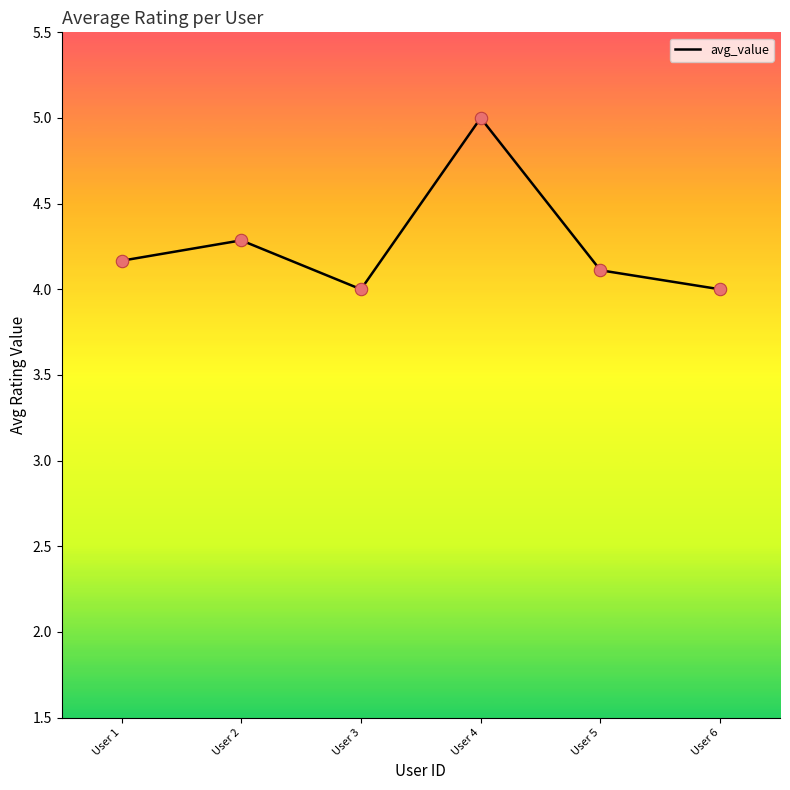

What is the ratio of the value at User 1 to the value at User 4?

0.8